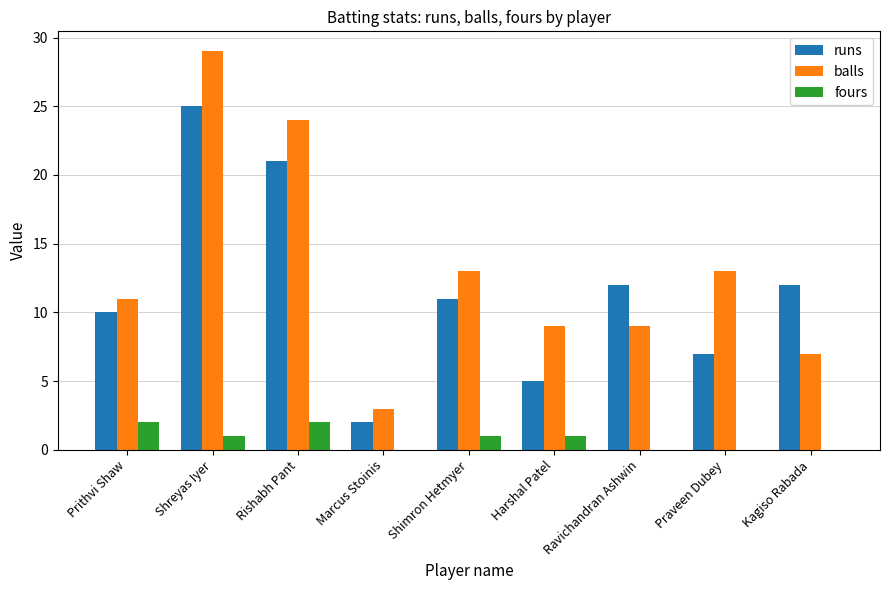

What is the maximum value shown in the chart?

29